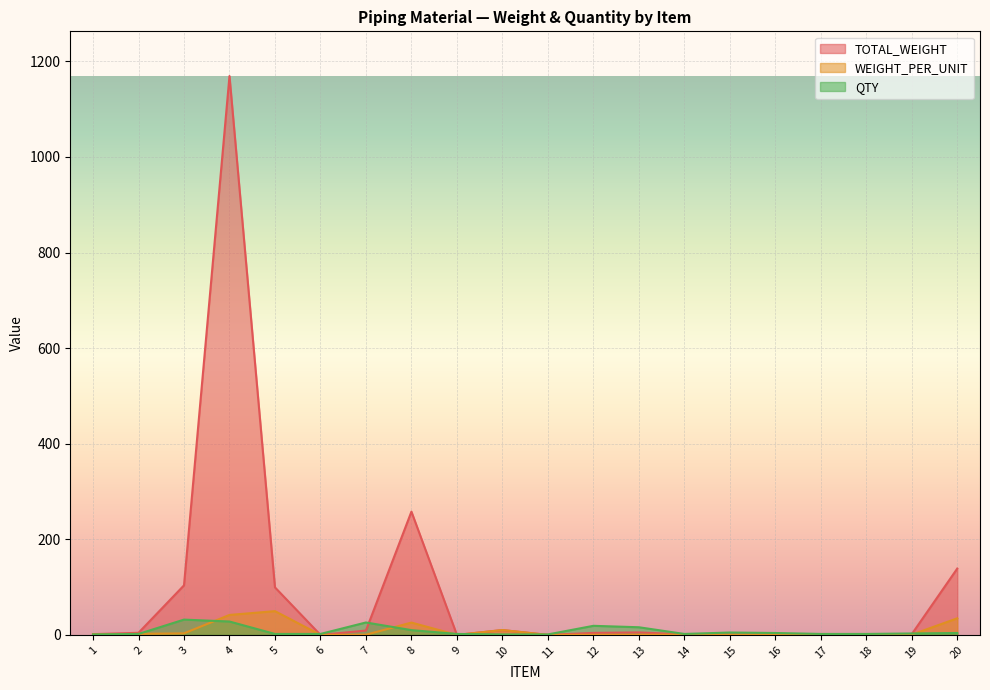

True or false: WEIGHT_PER_UNIT has more than 2 points higher than both neighbors.

True